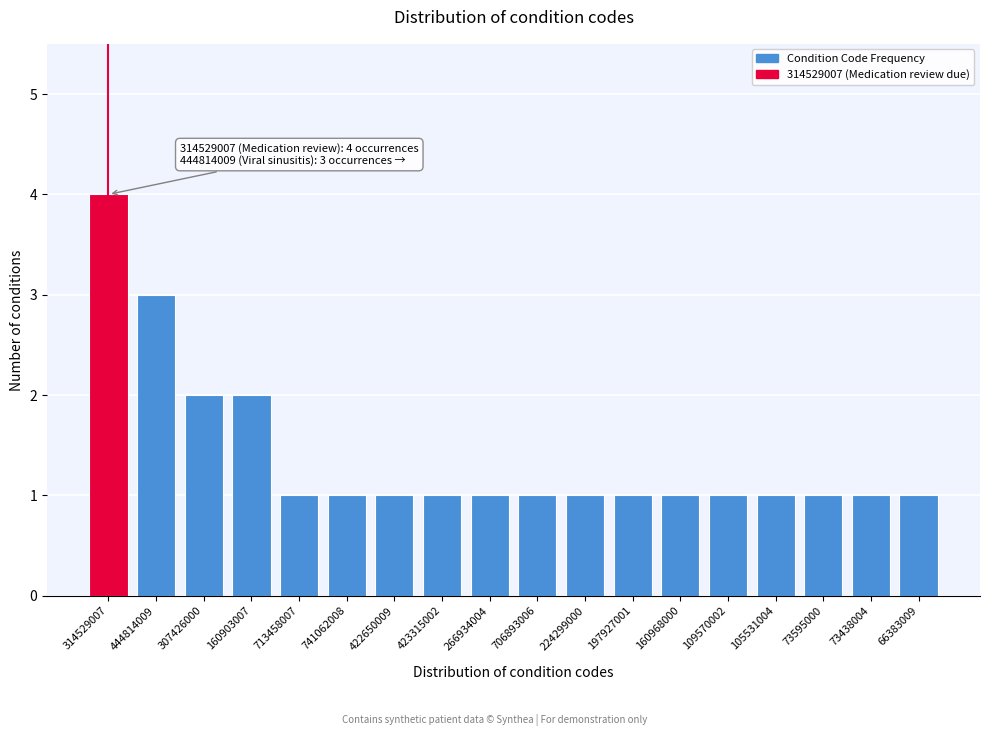

Reading right to left, what are all the values shown in this chart?

66383009=1	73438004=1	73595000=1	105531004=1	109570002=1	160968000=1	197927001=1	224299000=1	706893006=1	266934004=1	423315002=1	422650009=1	741062008=1	713458007=1	160903007=2	307426000=2	444814009=3	314529007=4